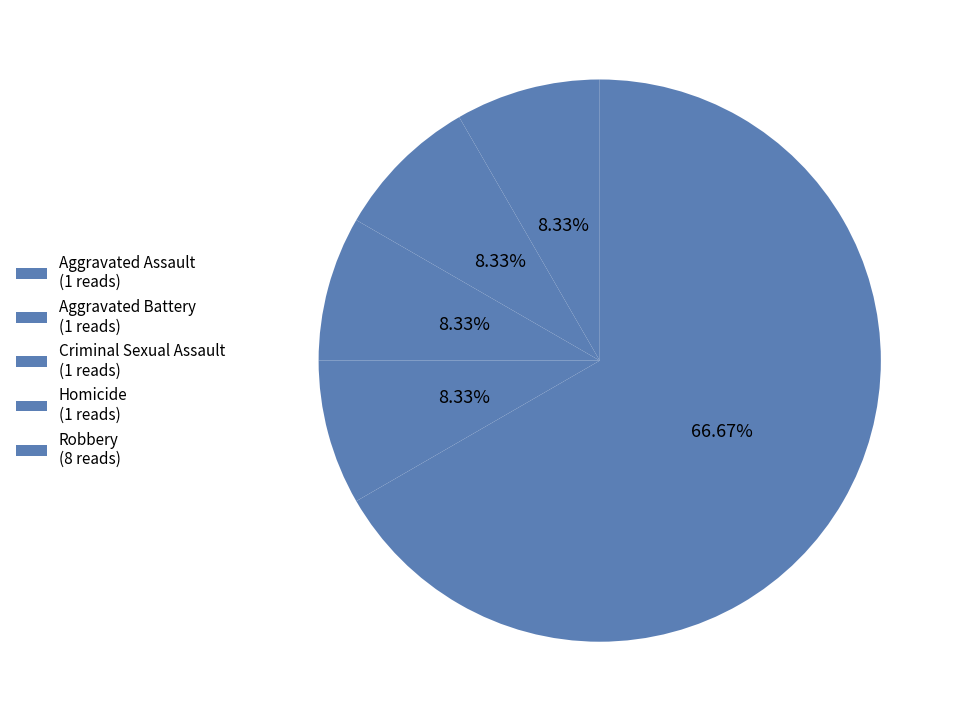

Rank the categories by value from lowest to highest.

Aggravated Assault, Aggravated Battery, Criminal Sexual Assault, Homicide, Robbery